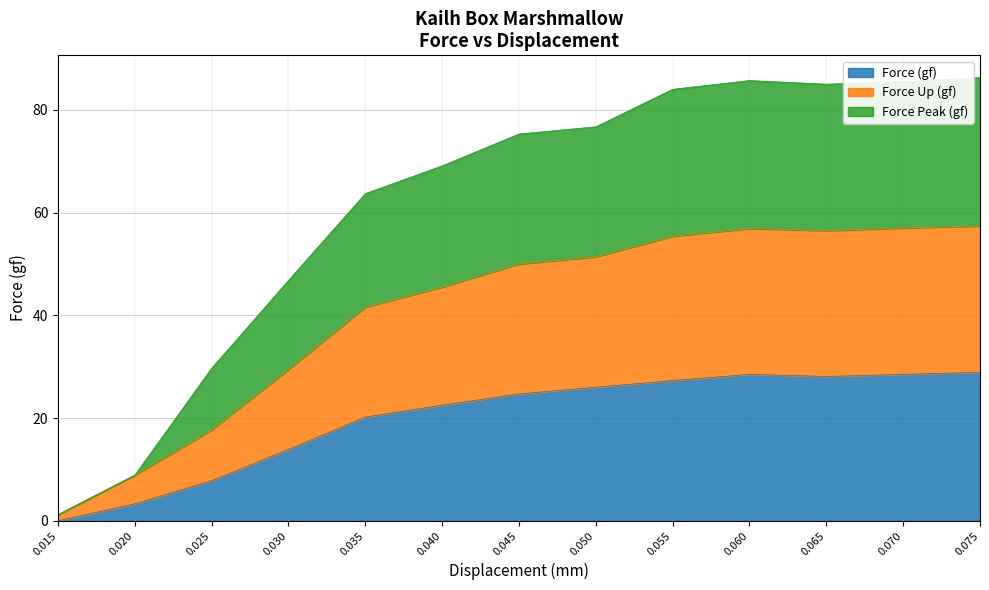

List the labels in order of Force Peak (gf) value, smallest first.

0.015, 0.02, 0.025, 0.03, 0.035, 0.04, 0.045, 0.05, 0.055, 0.065, 0.07, 0.06, 0.075